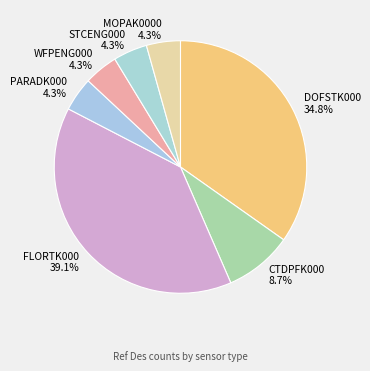

To the nearest percent, what percentage of the pie is CTDPFK000?

9%